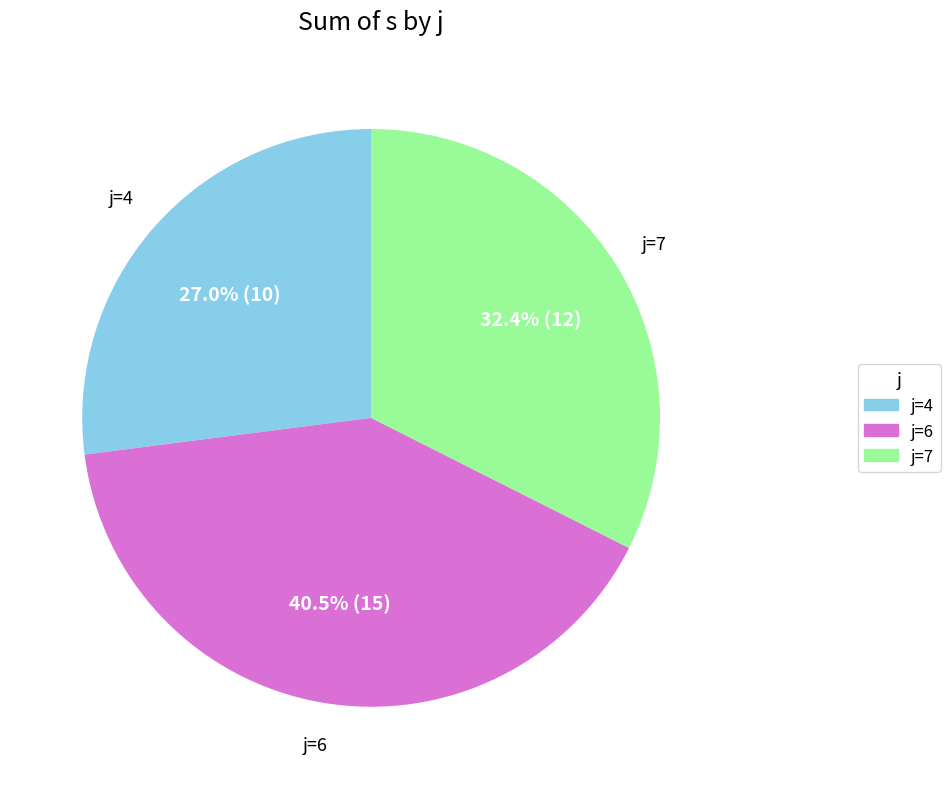

To the nearest percent, what is the difference between the largest and smallest slice percentages?

14%